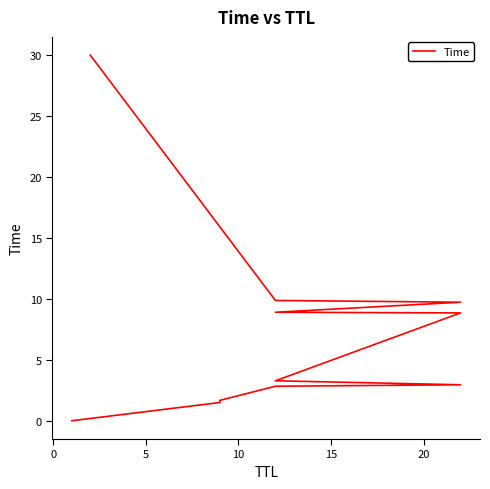

What is the difference between the maximum and minimum values?

30.0